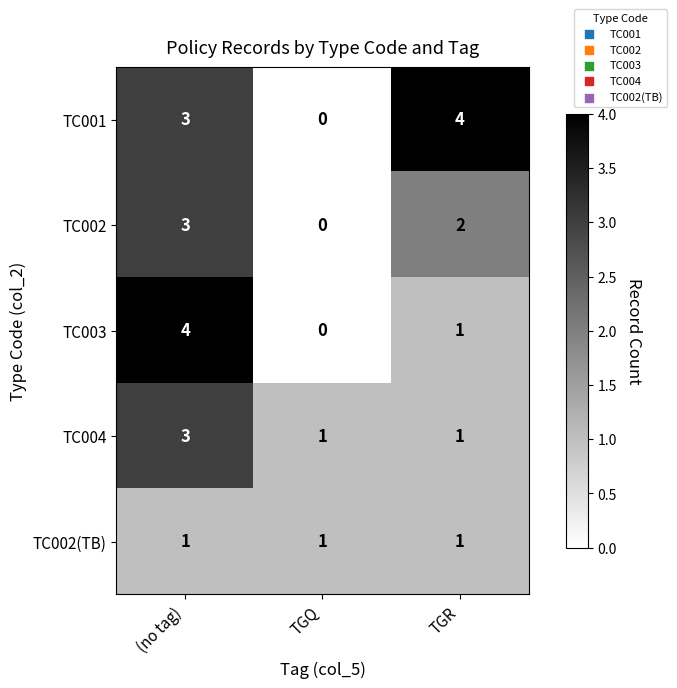

Count the number of data series in this chart.

5